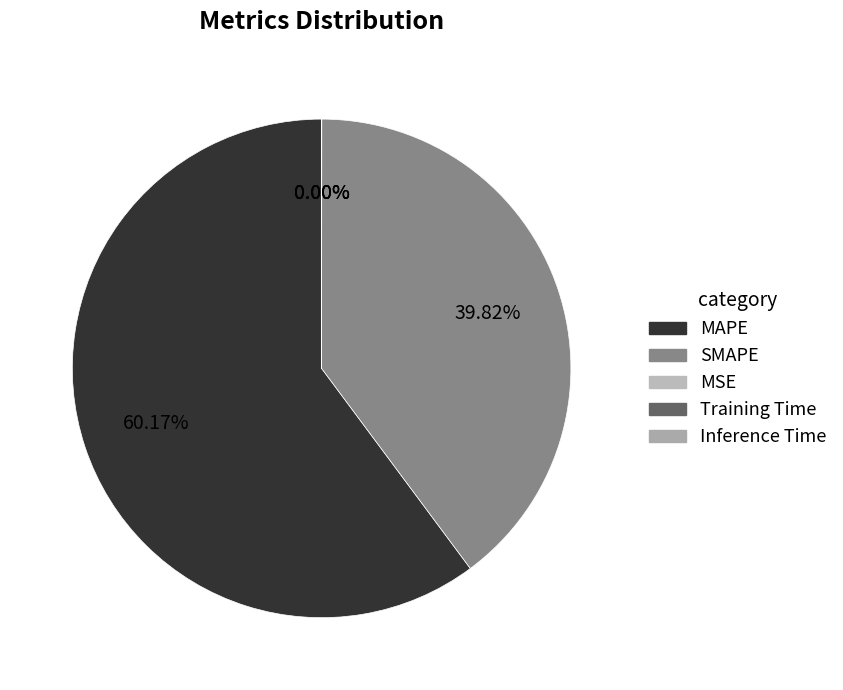

True or false: Training Time accounts for 0% of the total.

True